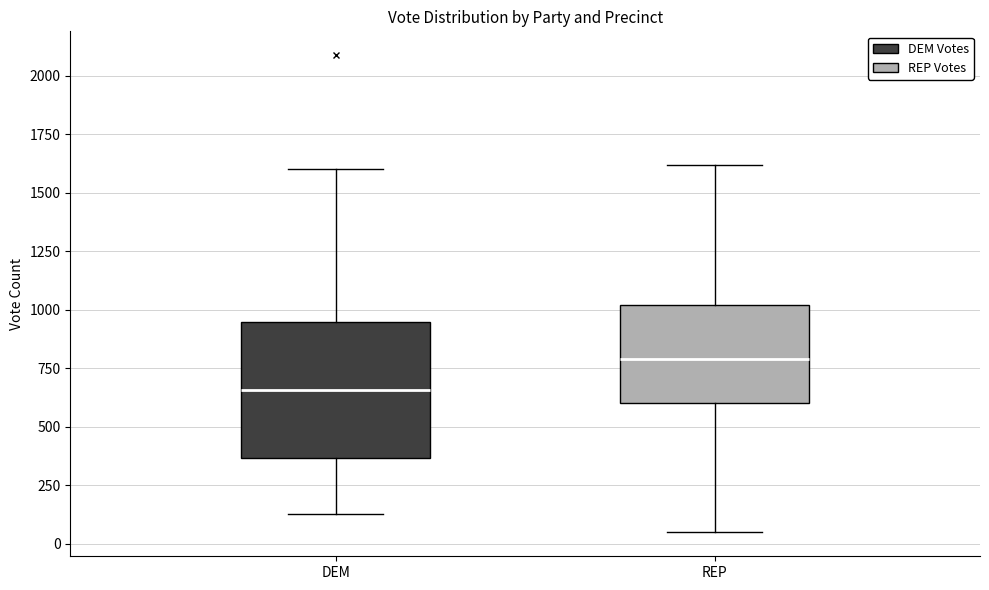

Where does the upper whisker of the box for DEM end on the y-axis? The values are not printed on the chart, so give them approximately, as read against the axis.

1600